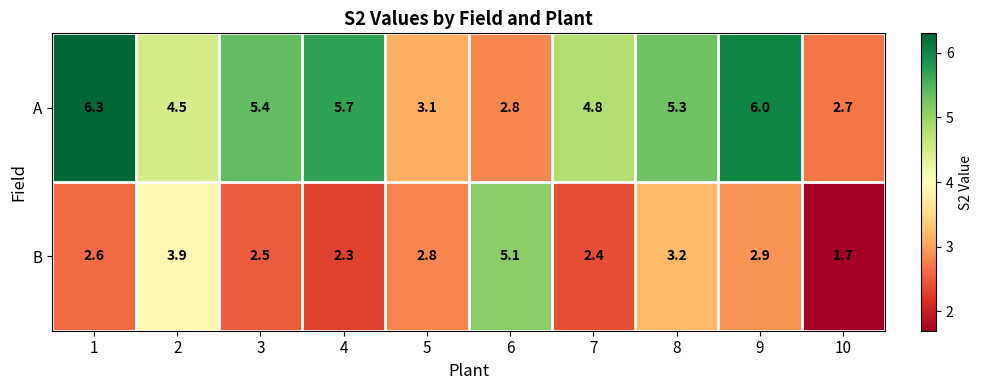

At which label is B closest to 3?

9